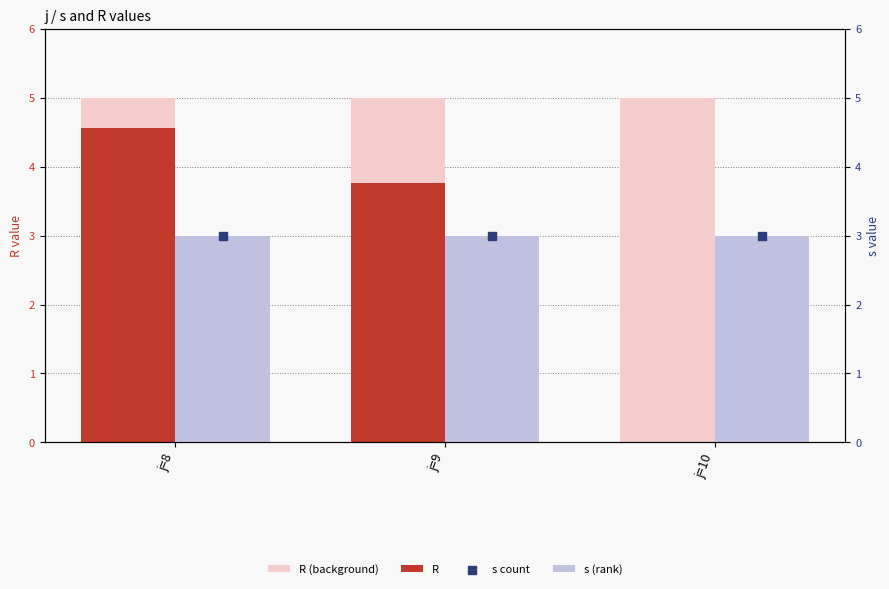

Which series has the largest total across all categories?

R (background)